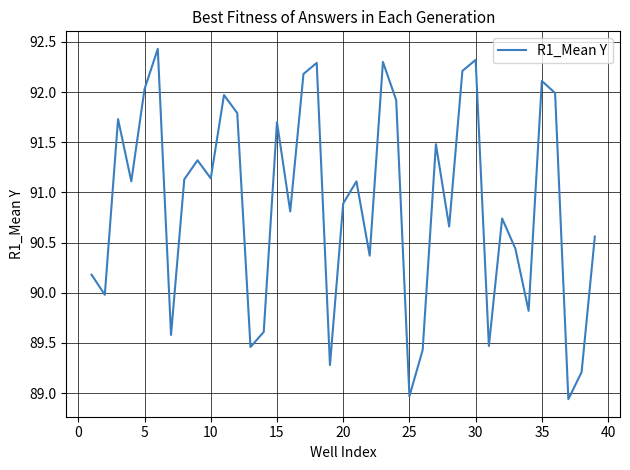

What is the greatest value displayed?

92.4